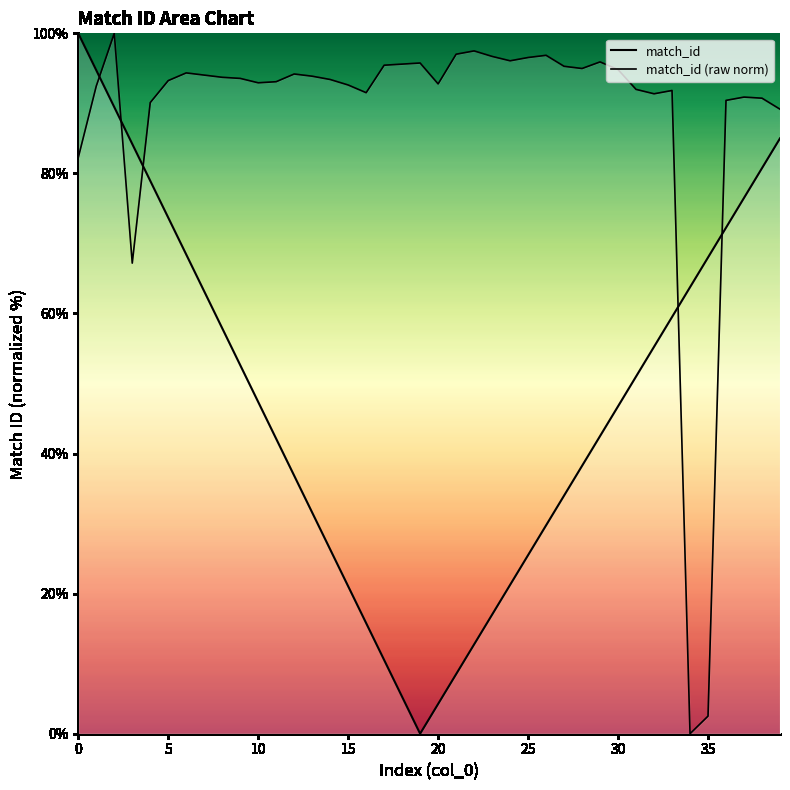

True or false: the data shows 143.4 at 11.

False